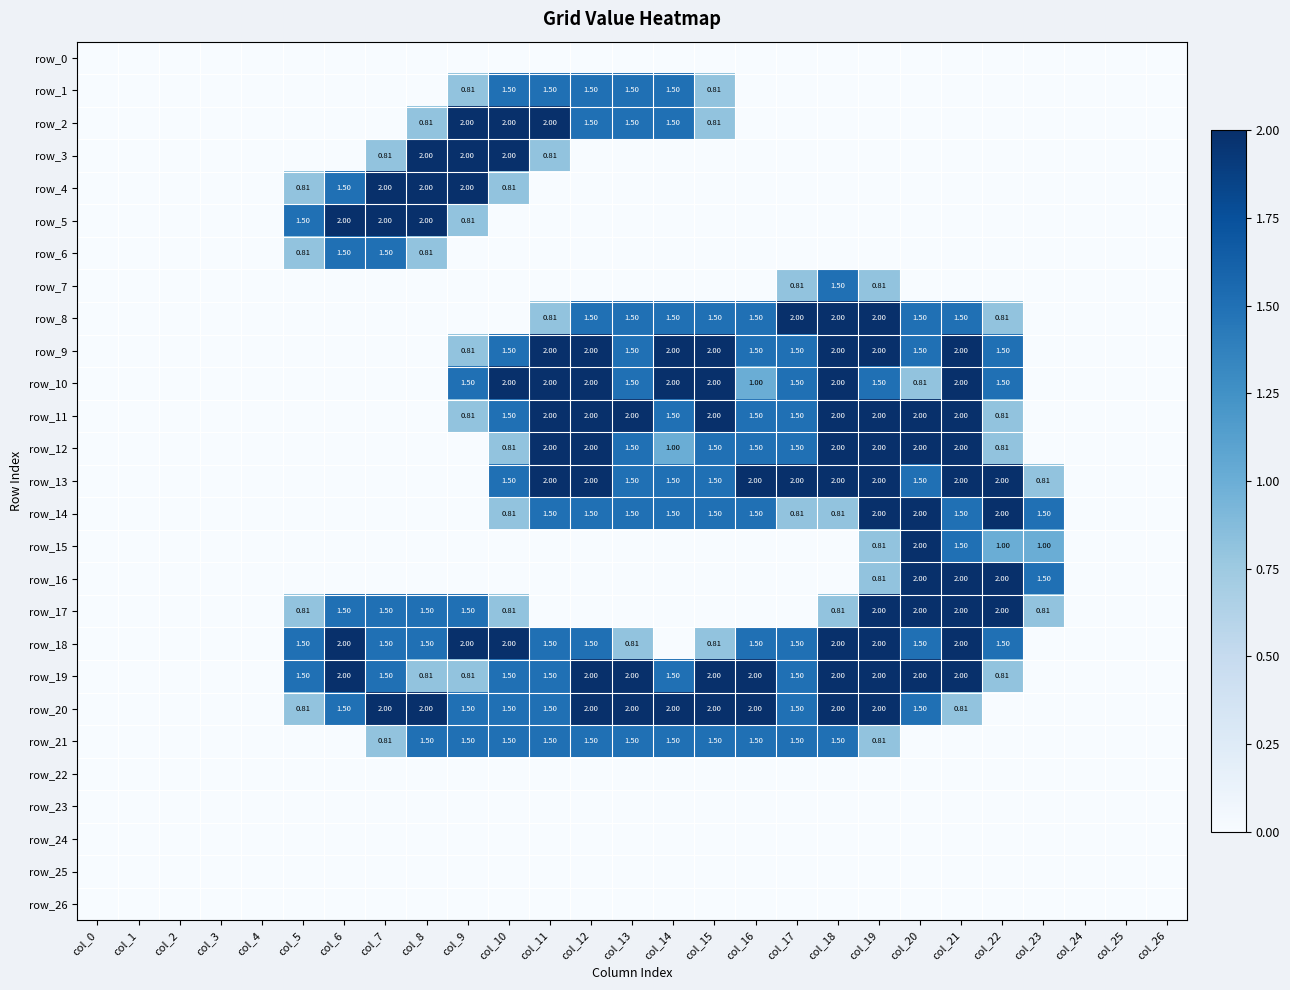

What is the spread (max minus min) of values at col_18?

2.0